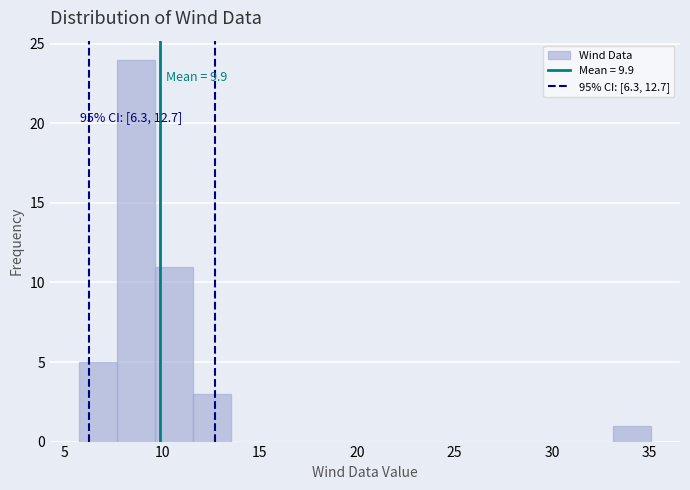

Read against the x-axis, roughly where is the centre of the tallest bar?

8.5